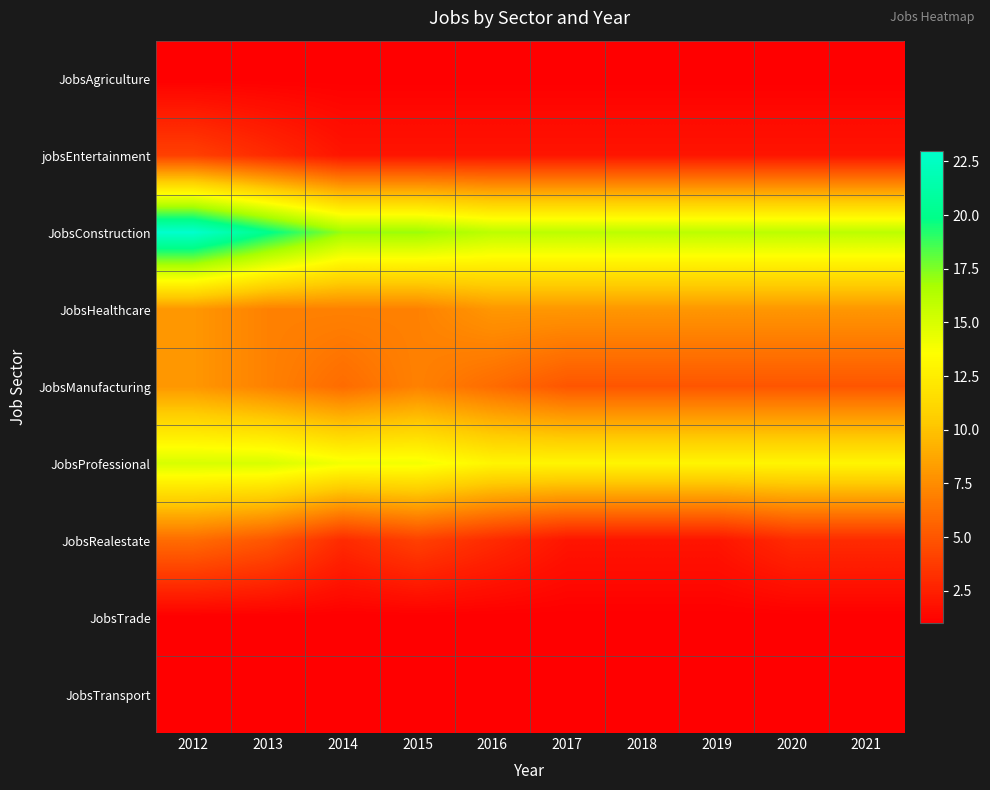

Reading left to right, what are all the values shown in this chart?

JobsAgriculture: 2012=1	2013=1	2014=1	2015=1	2016=1	2017=1	2018=1	2019=1	2020=1	2021=1
jobsEntertainment: 2012=4	2013=3	2014=2	2015=2	2016=2	2017=2	2018=2	2019=2	2020=2	2021=2
JobsConstruction: 2012=23	2013=20	2014=17	2015=17	2016=16	2017=16	2018=16	2019=16	2020=16	2021=16
JobsHealthcare: 2012=8	2013=7	2014=7	2015=7	2016=8	2017=8	2018=8	2019=8	2020=8	2021=8
JobsManufacturing: 2012=8	2013=7	2014=6	2015=7	2016=6	2017=5	2018=5	2019=5	2020=5	2021=5
JobsProfessional: 2012=15	2013=15	2014=14	2015=14	2016=13	2017=13	2018=13	2019=13	2020=13	2021=13
JobsRealestate: 2012=6	2013=5	2014=3	2015=4	2016=3	2017=2	2018=2	2019=2	2020=3	2021=3
JobsTrade: 2012=1	2013=1	2014=1	2015=1	2016=1	2017=1	2018=1	2019=1	2020=1	2021=1
JobsTransport: 2012=1	2013=1	2014=1	2015=1	2016=1	2017=1	2018=1	2019=1	2020=1	2021=1